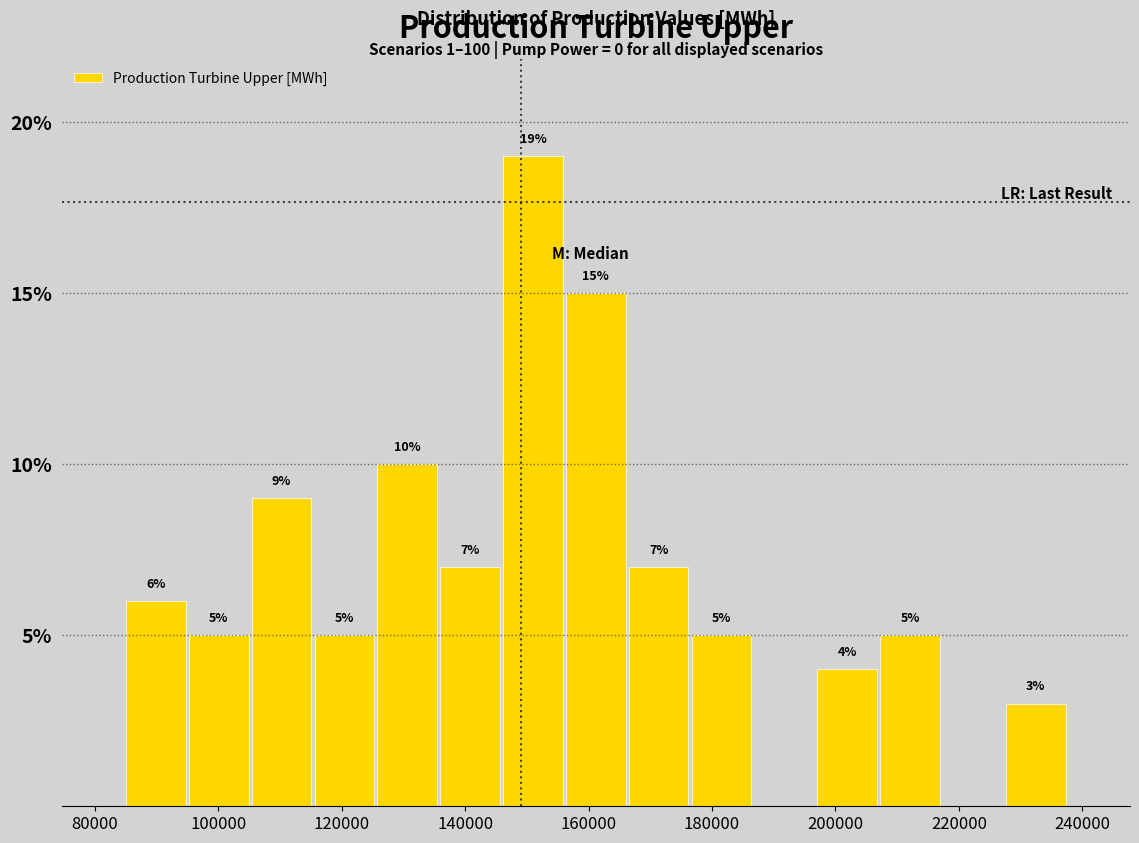

Over which range of the x-axis is the bar tallest?

146000 to 156000